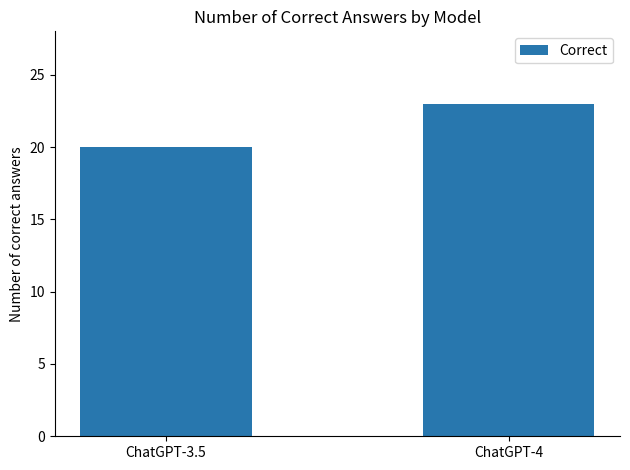

What is the sum of all values?

43